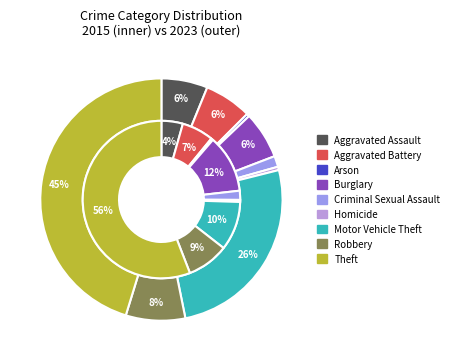

The Robbery slice represents 8% of the pie. True or false?

True